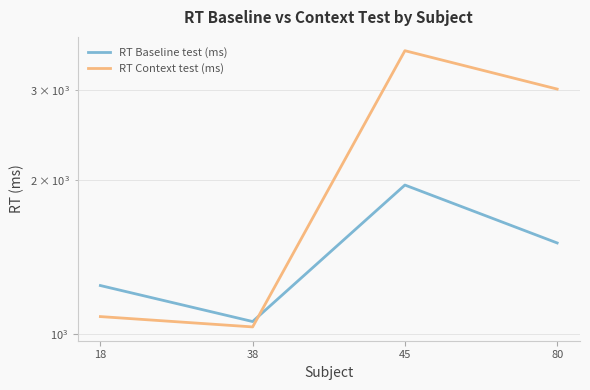

Reading right to left, transcribe all the data shown in this chart.

RT Baseline test (ms): 80=1509.2	45=1958.6	38=1059.4	18=1245.8
RT Context test (ms): 80=3017.2	45=3586.0	38=1034.1	18=1083.3